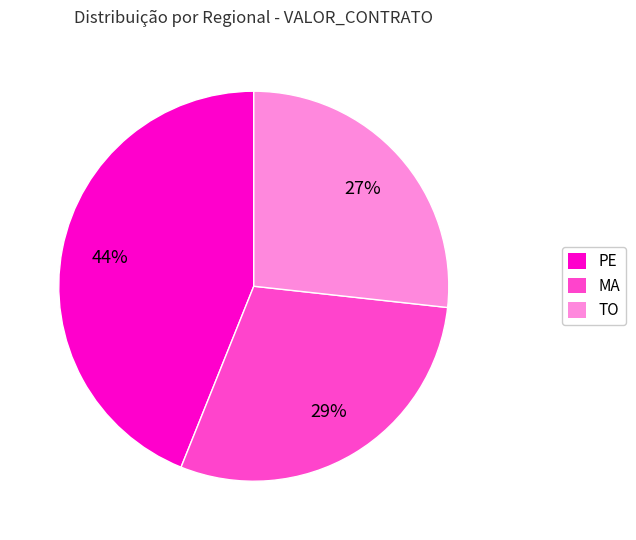

What is the largest slice in the pie chart?

PE